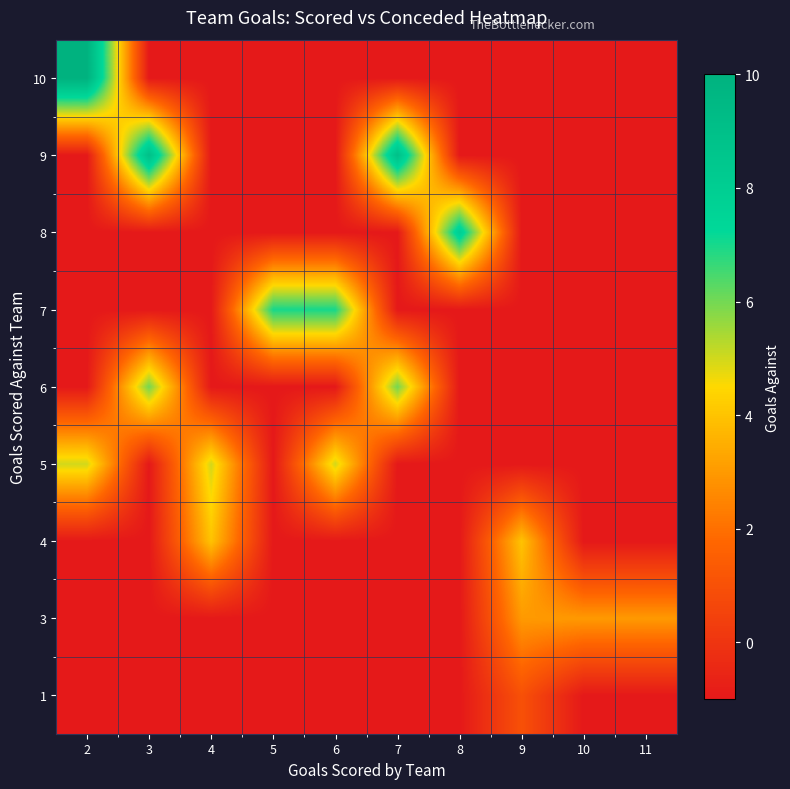

What is the total value across all series at 9?

2